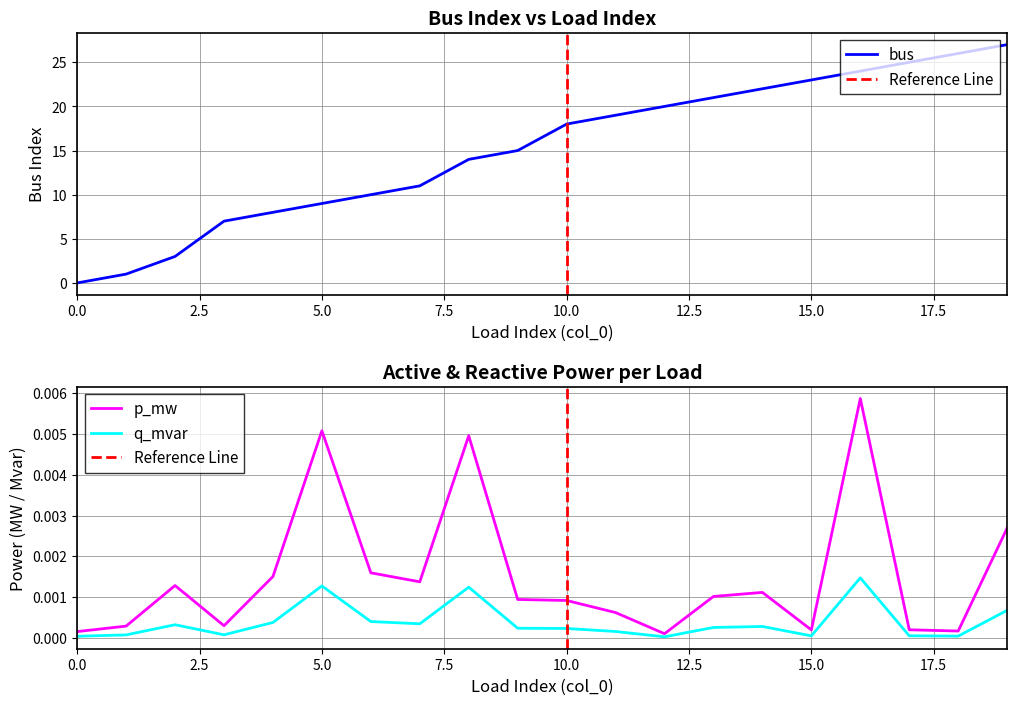

Is it true that bus equals 0 at 0.0?

True